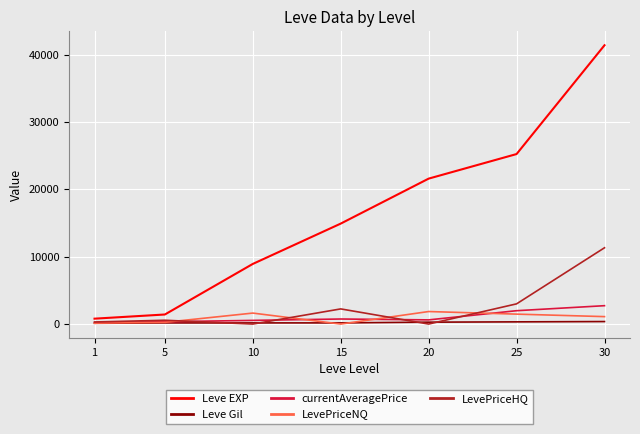

What is the total value across all series at 15?

18092.0